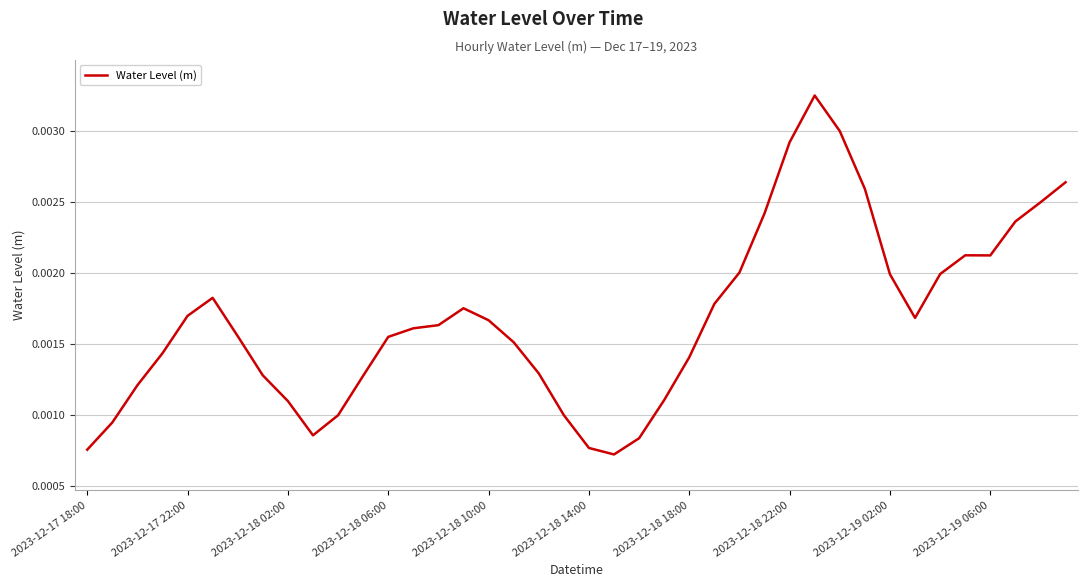

How many lines are shown in the chart?

1